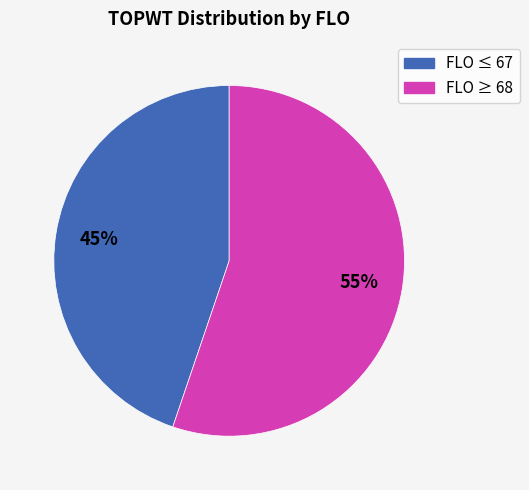

Is there a majority slice in this chart?

Yes